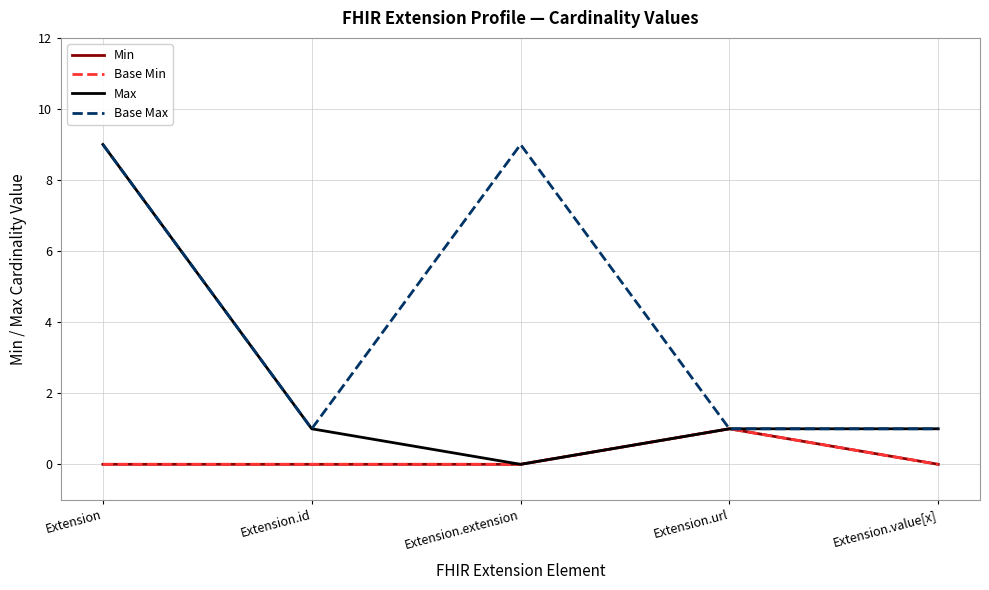

Does the chart have visible grid lines?

Yes